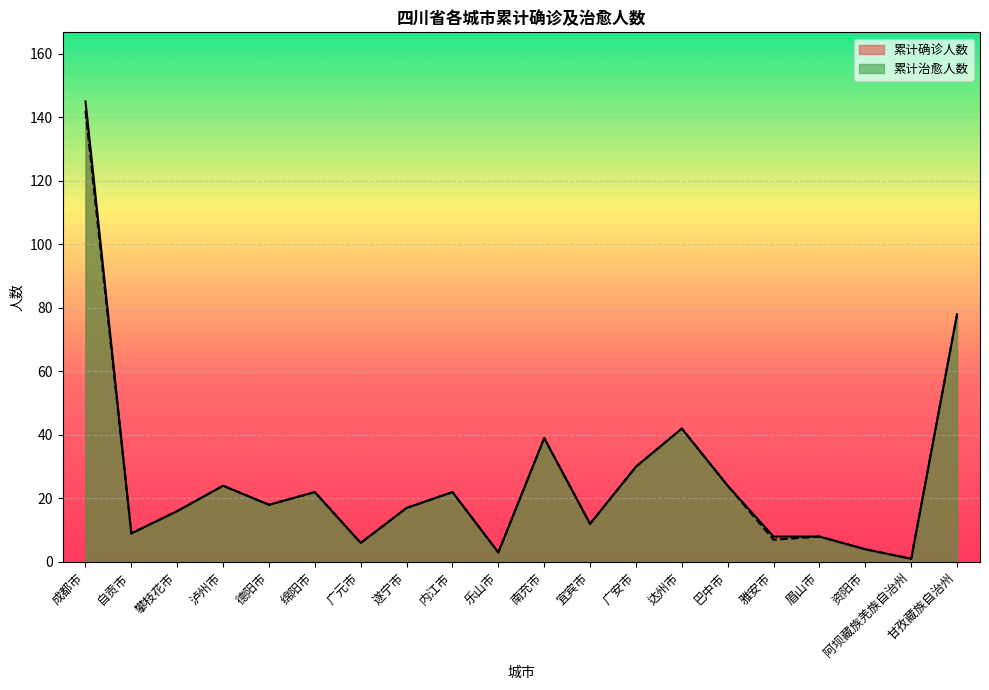

At how many categories does at least one series exceed 120?

1